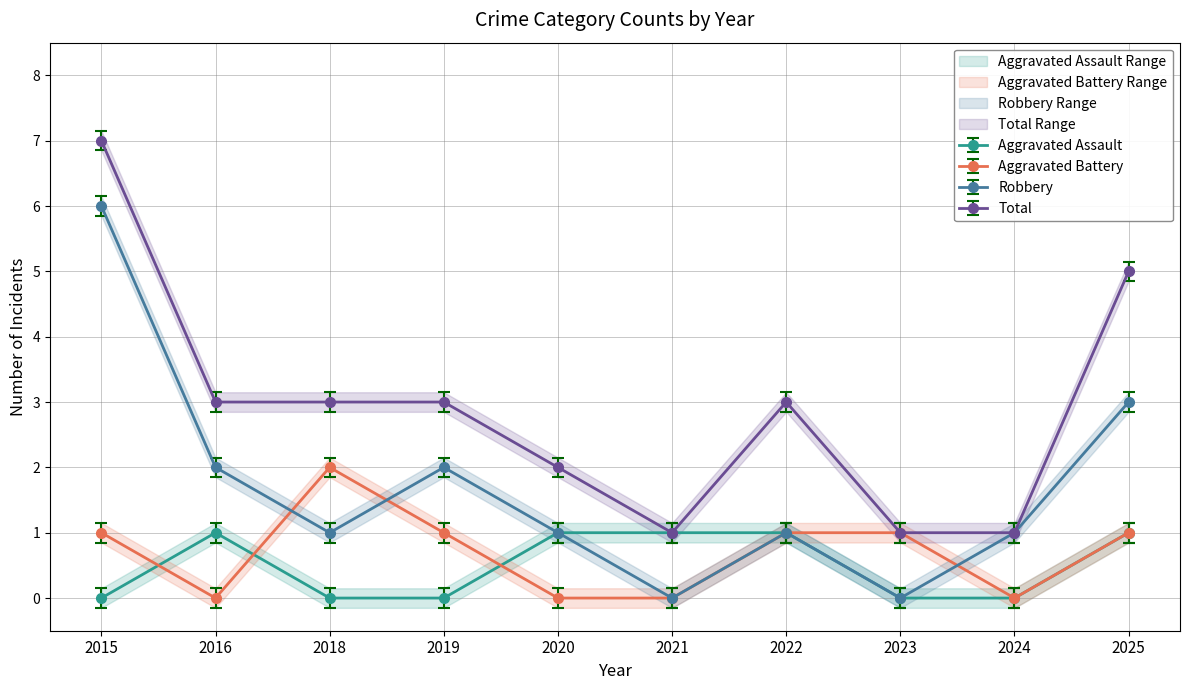

Which category has the highest value in the Aggravated Battery series?

2018